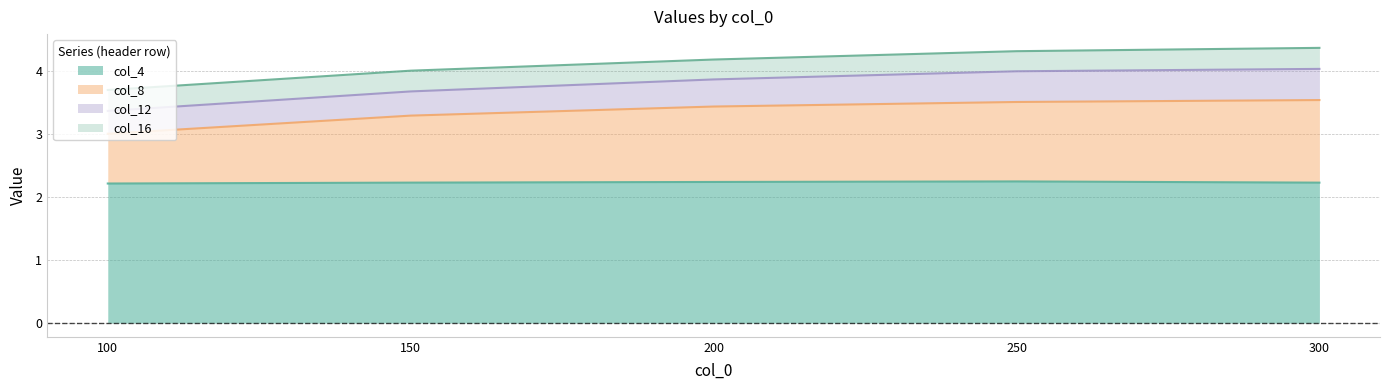

Which series changed the most between 100 and 200?

8